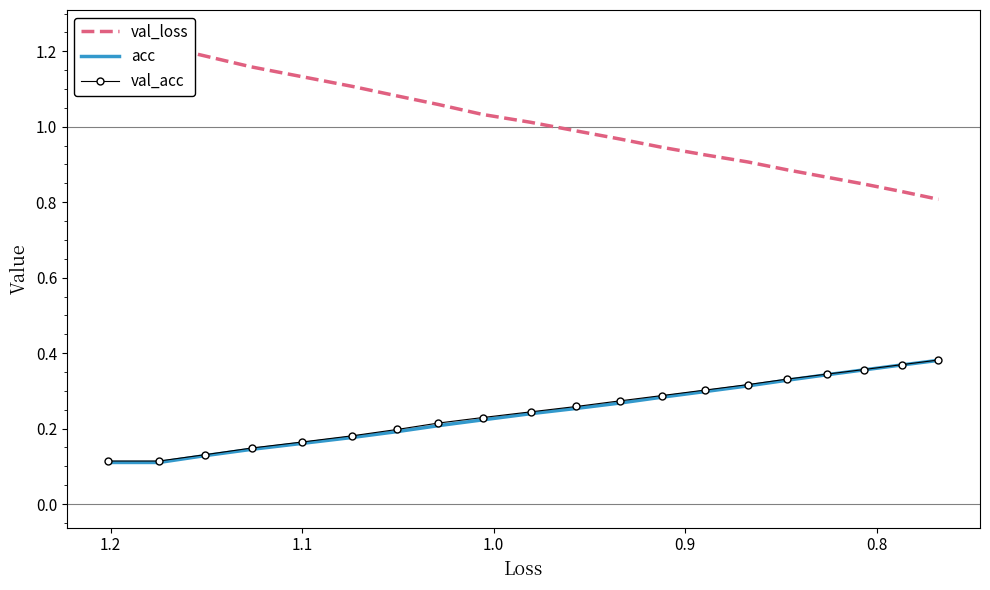

True or false: val_loss has a value of 0.4 at 13.

False